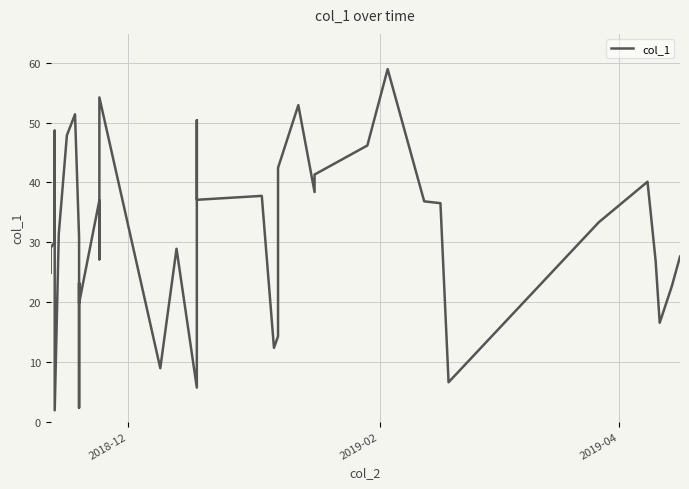

Is this an area chart (filled region under the line)?

No